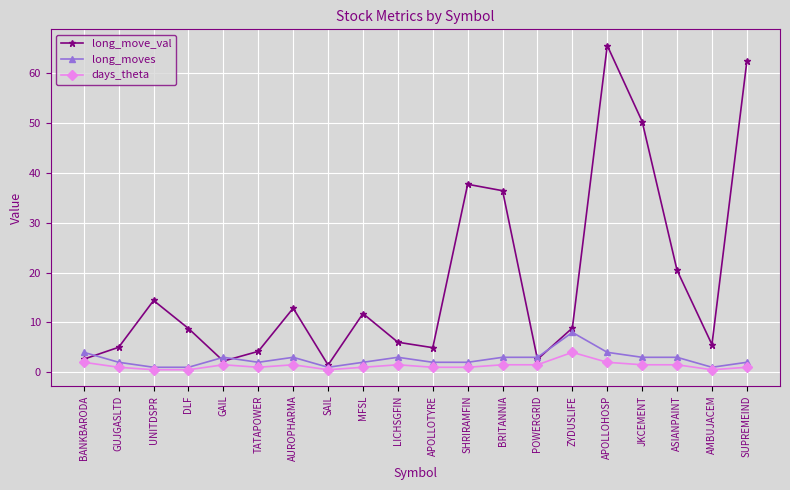

What is the sum of the long_moves values at SUPREMEIND and LICHSGFIN?

5.0